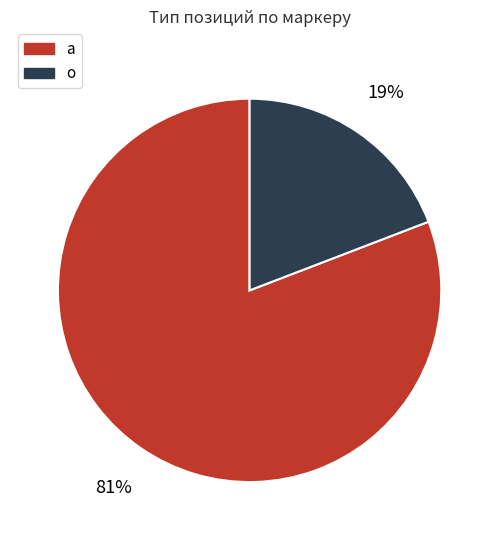

How many segments does this pie chart have?

2